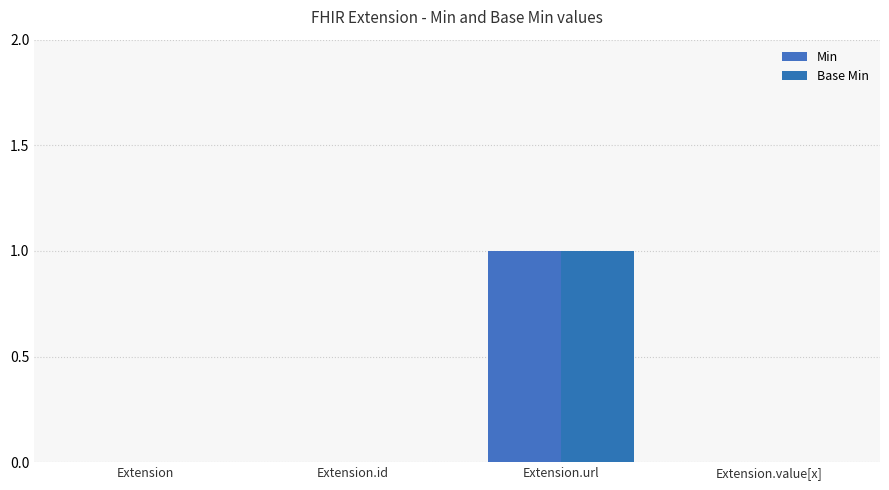

Reading left to right, what are all the values shown in this chart?

Min: 0	0	1	0
Base Min: 0	0	1	0